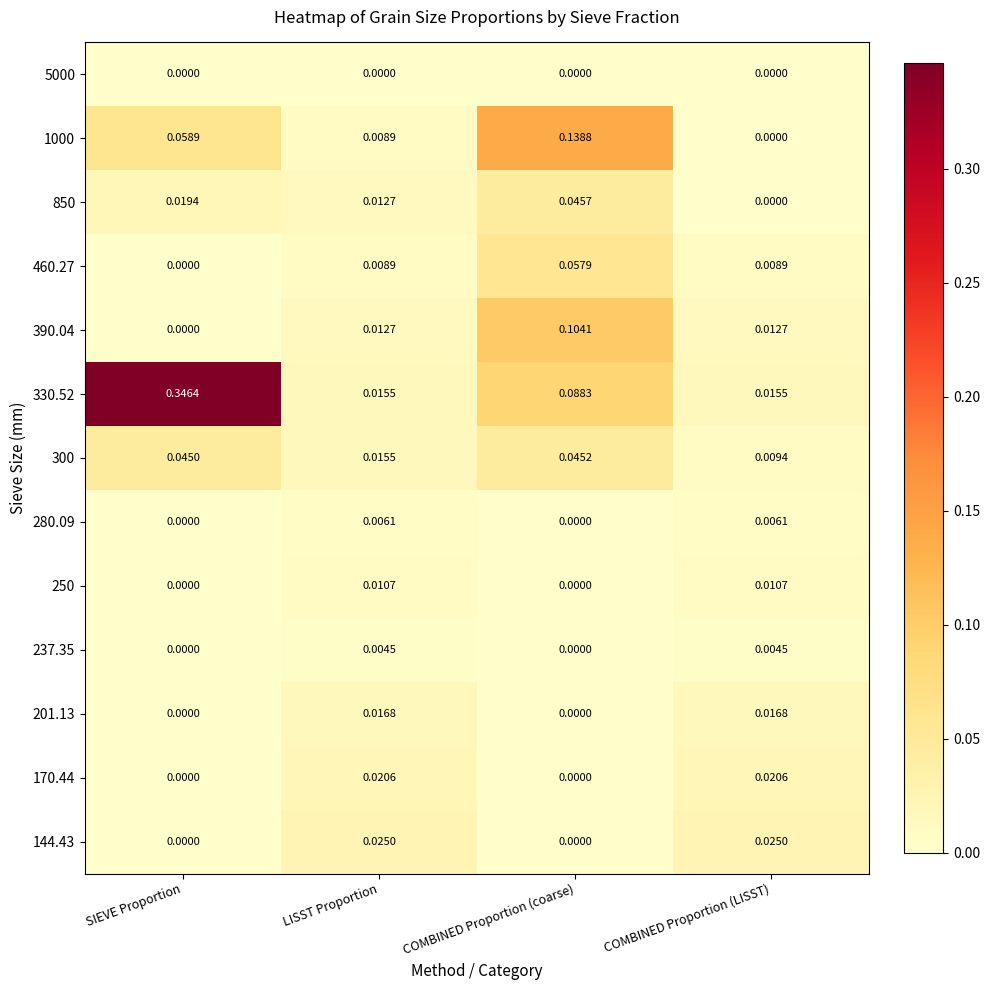

At which category is the sum across all series the highest?

COMBINED Proportion (coarse)